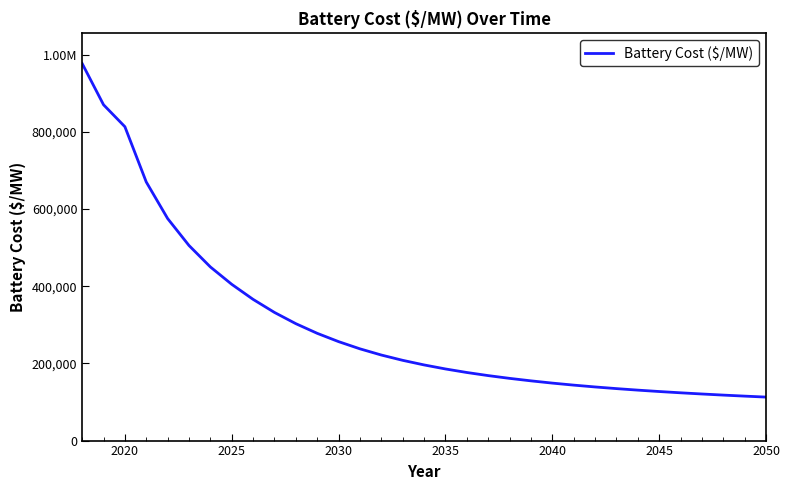

What is the maximum value shown in the chart?

977378.1